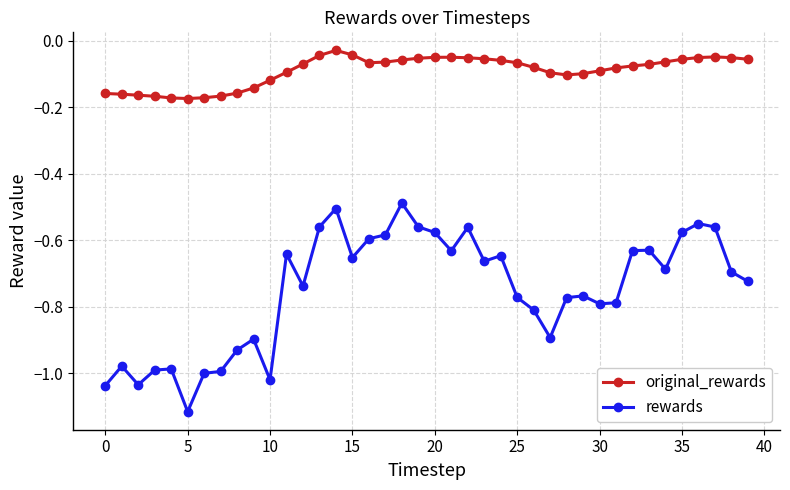

True or false: original_rewards has more than 1 points higher than both neighbors.

True